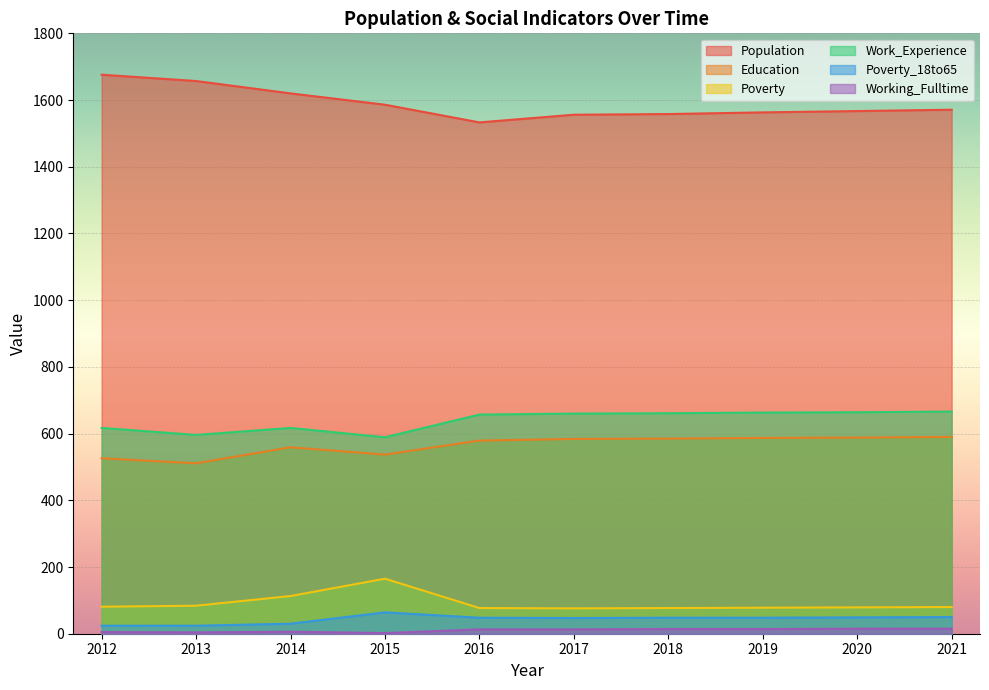

At which label does Working_Fulltime first exceed 13?

2018